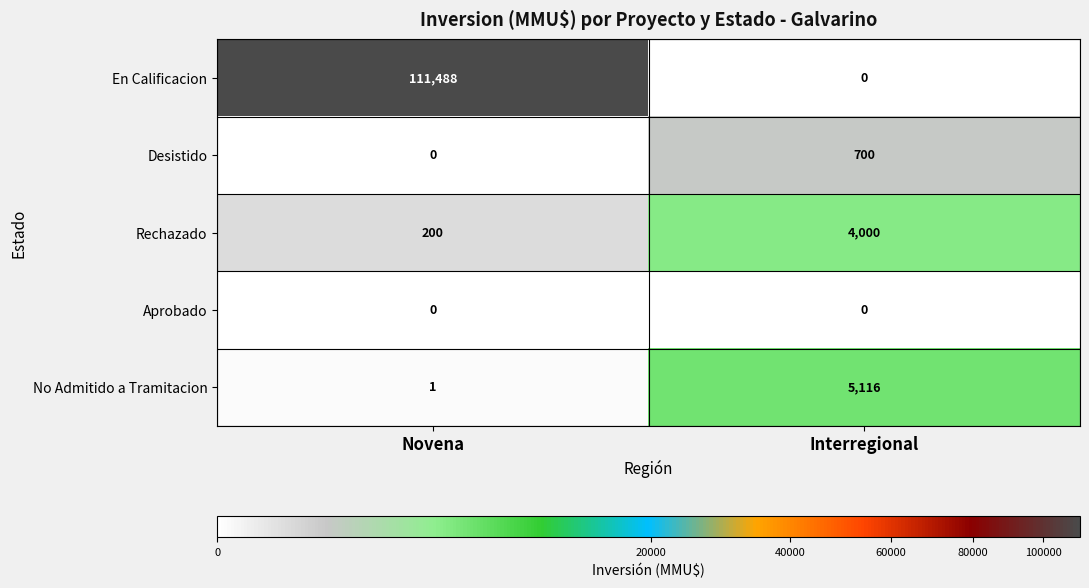

At which category is the sum across all series the highest?

Novena